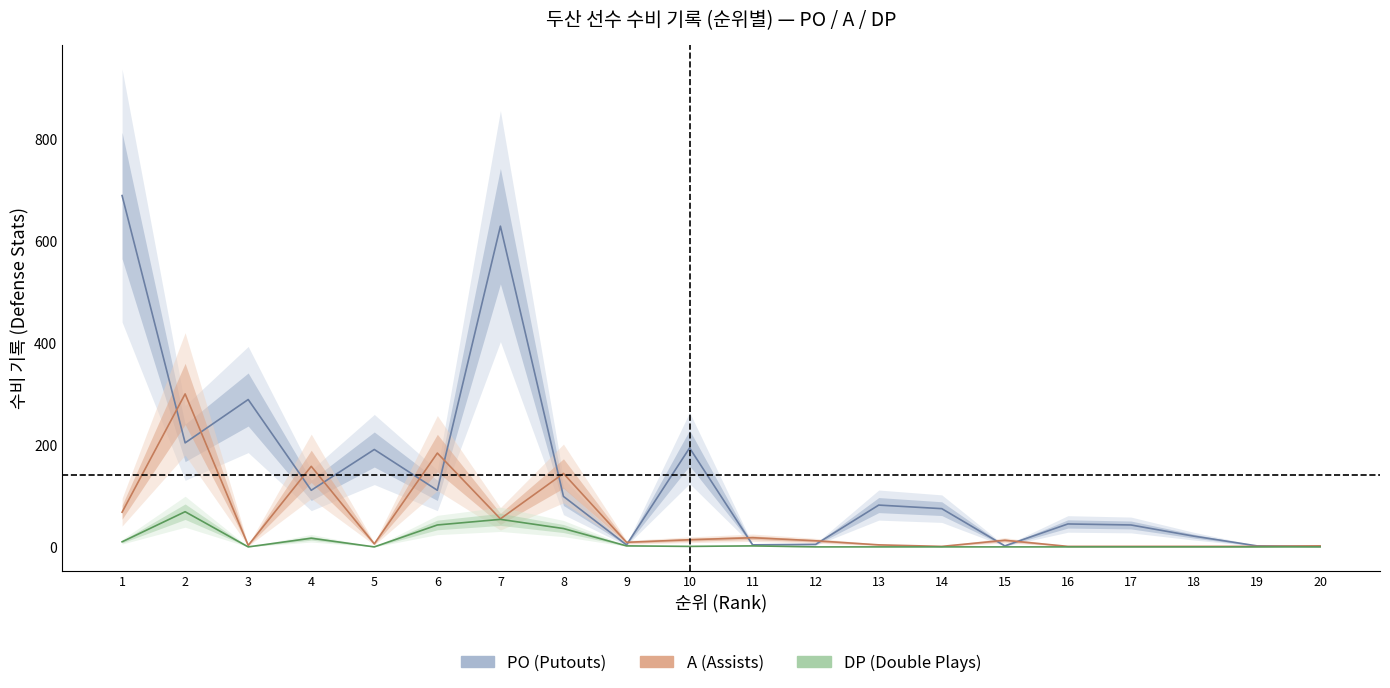

Count the number of categories in the chart.

20